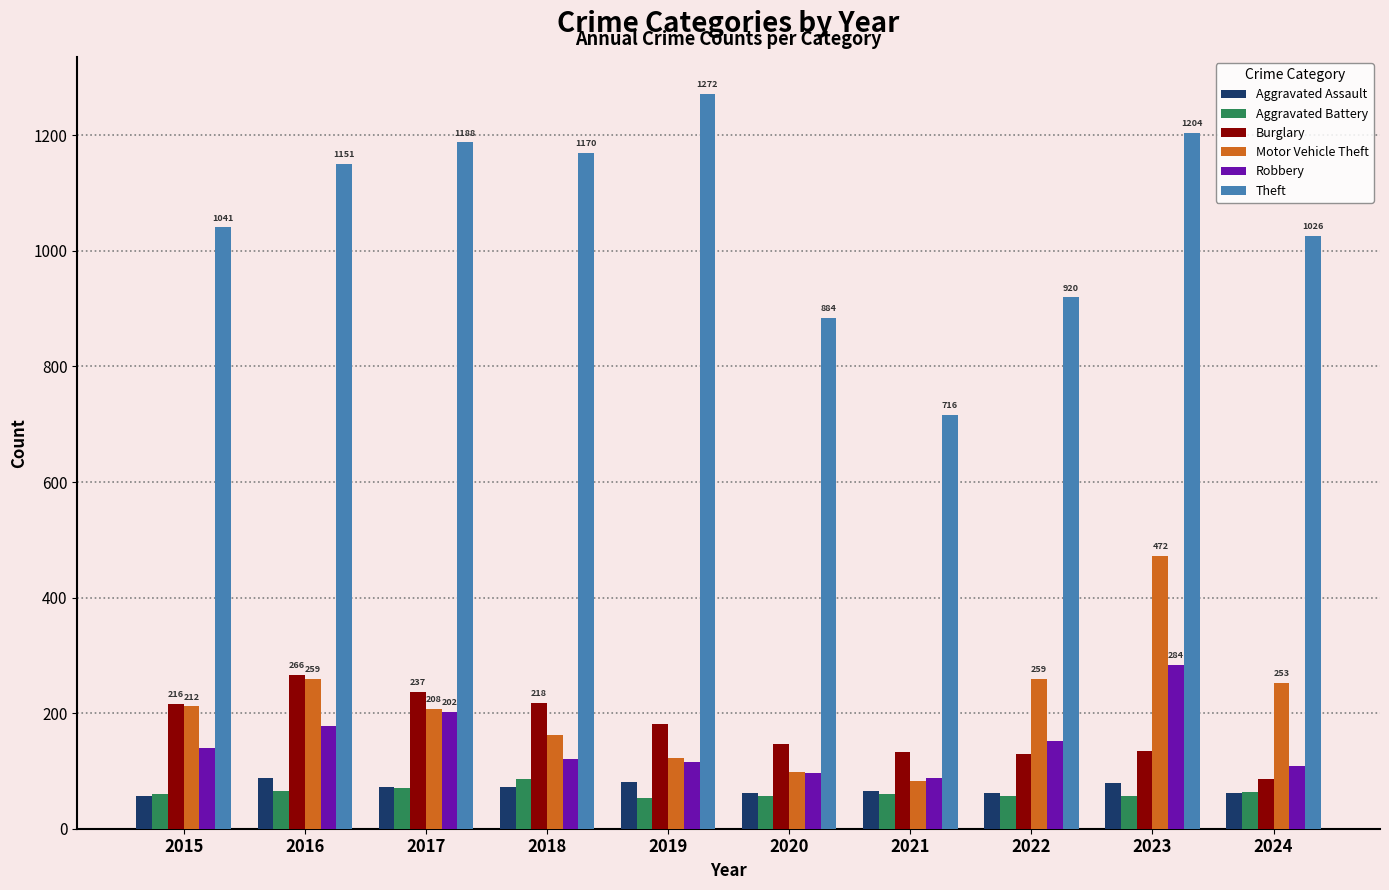

What is the difference between the Burglary values at 2017 and 2022?

107